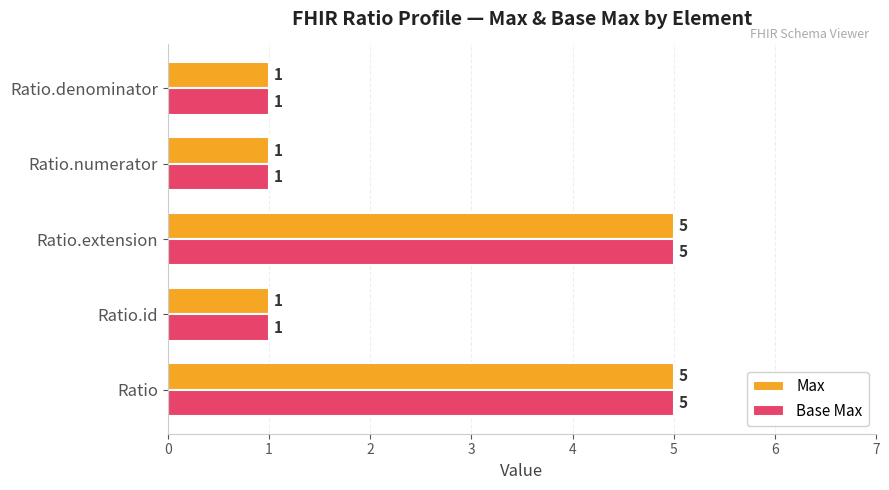

What is the total value across all series at Ratio.extension?

10